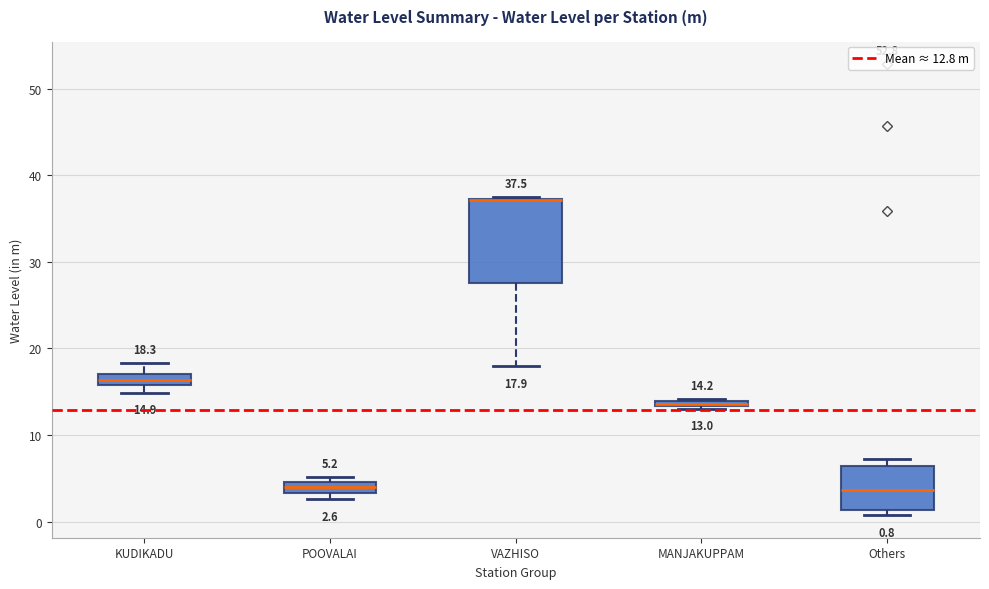

Which box is the tallest, from its lower edge to its upper edge?

VAZHISO